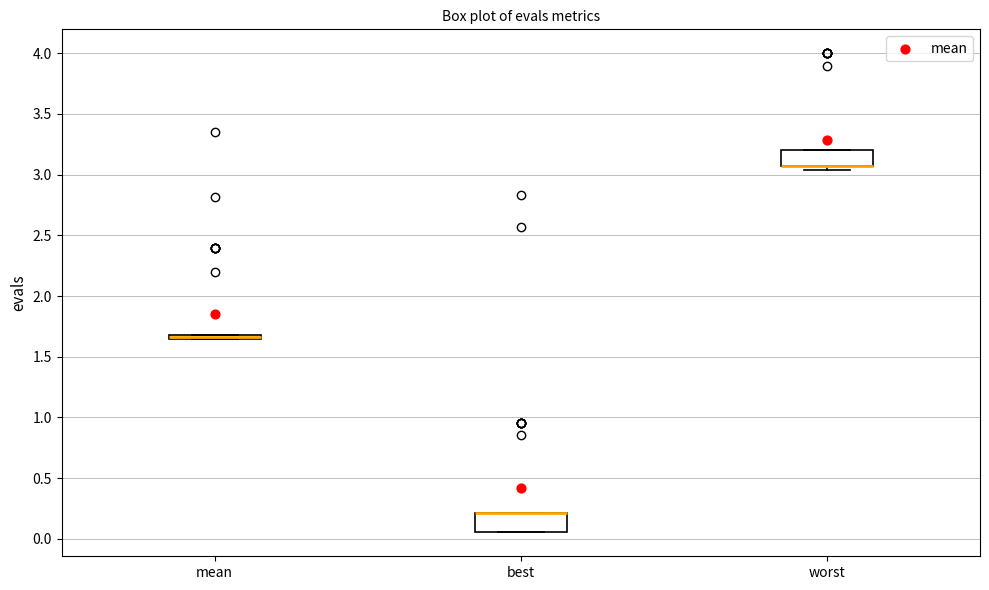

Where is the upper edge of the box for mean on the y-axis? The values are not printed on the chart, so give them approximately, as read against the axis.

1.70